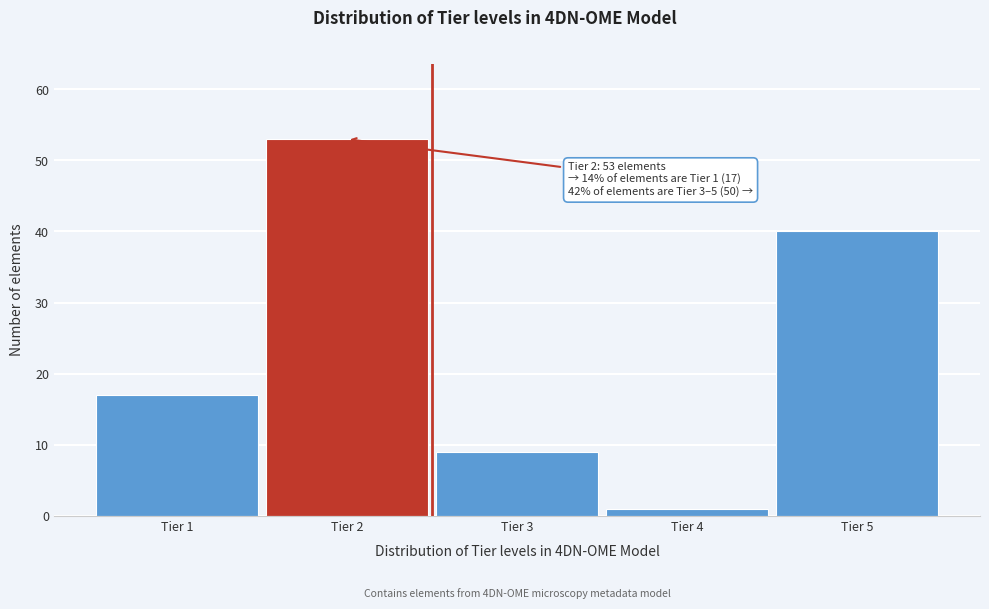

Over which range of the x-axis is the bar tallest?

1.5 to 2.5